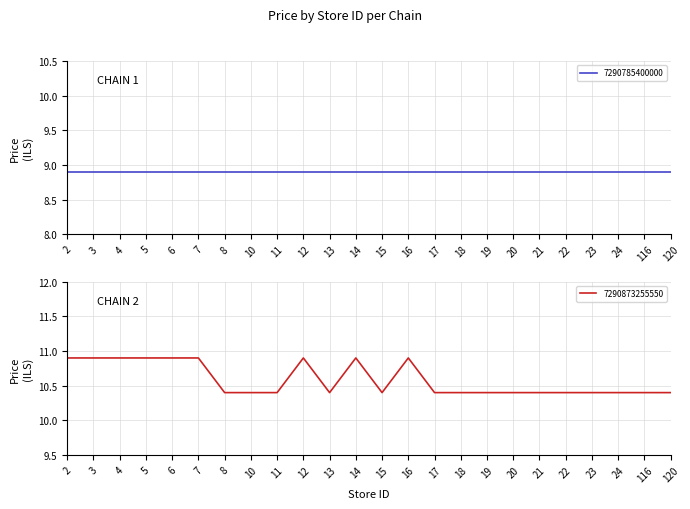

Rank the categories by value from highest to lowest.

2, 3, 4, 5, 6, 7, 12, 14, 16, 8, 10, 11, 13, 15, 17, 18, 19, 20, 21, 22, 23, 24, 116, 120